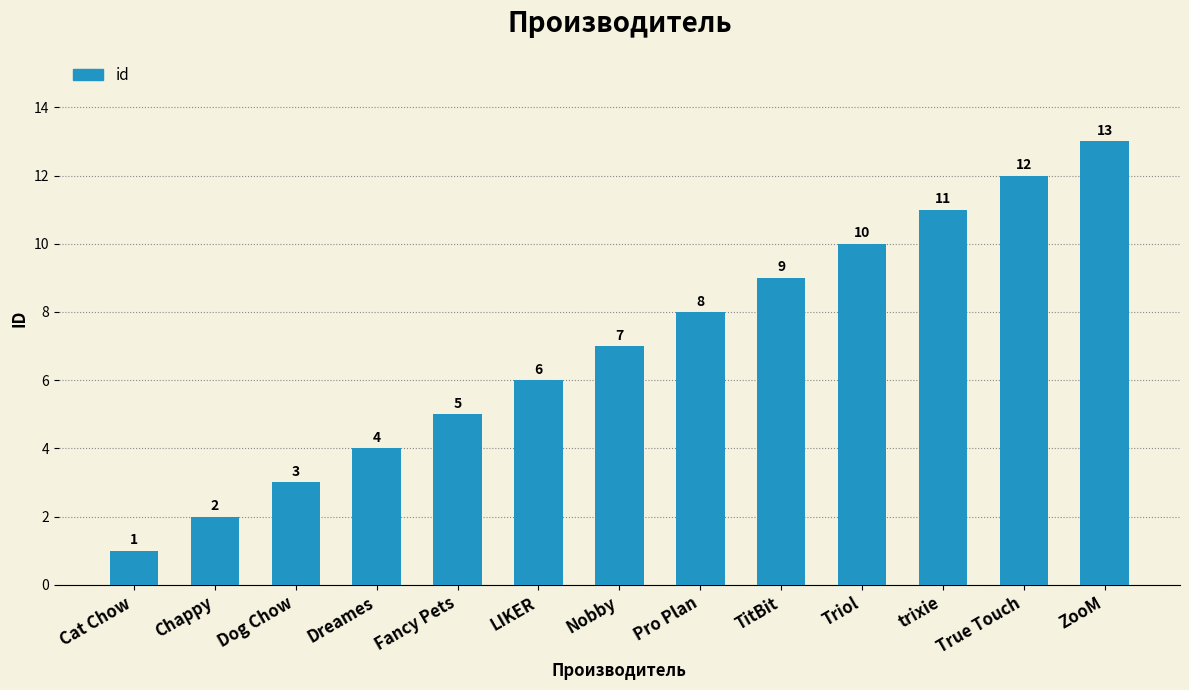

Rank the categories by value from lowest to highest.

Cat Chow, Chappy, Dog Chow, Dreames, Fancy Pets, LIKER, Nobby, Pro Plan, TitBit, Triol, trixie, True Touch, ZooM